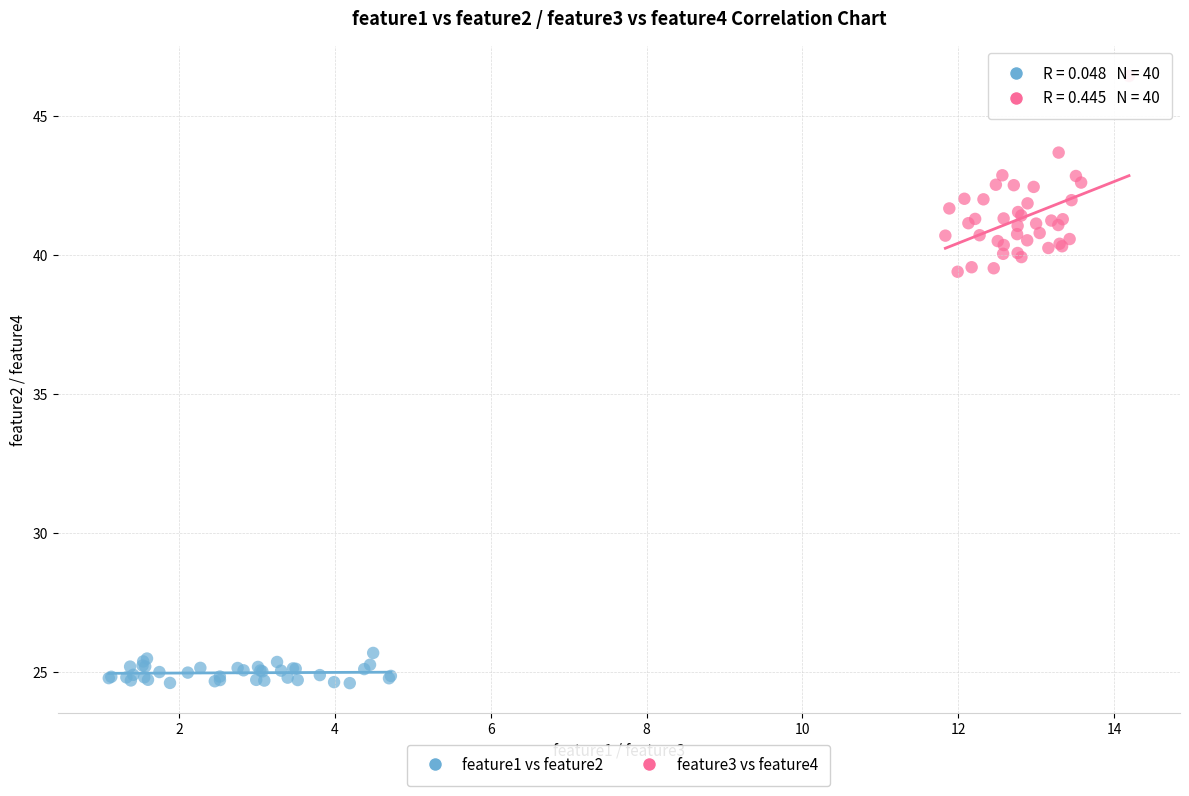

Which series contains the lowest Y value?

feature1 vs feature2